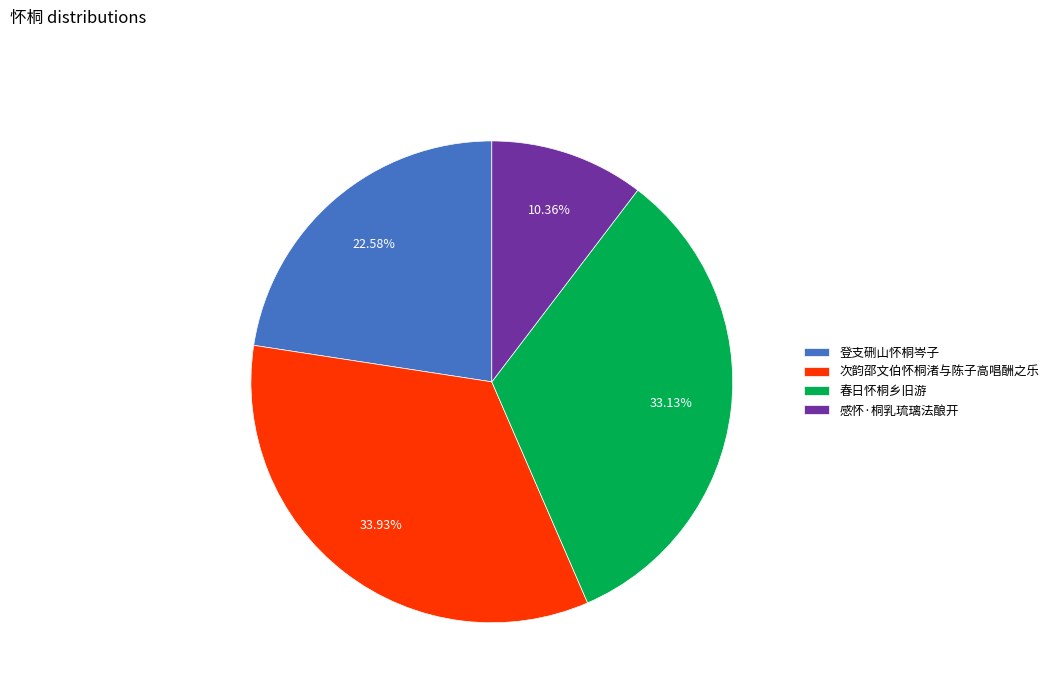

What percentage is the 春日怀桐乡旧游 slice, to the nearest percent?

33%